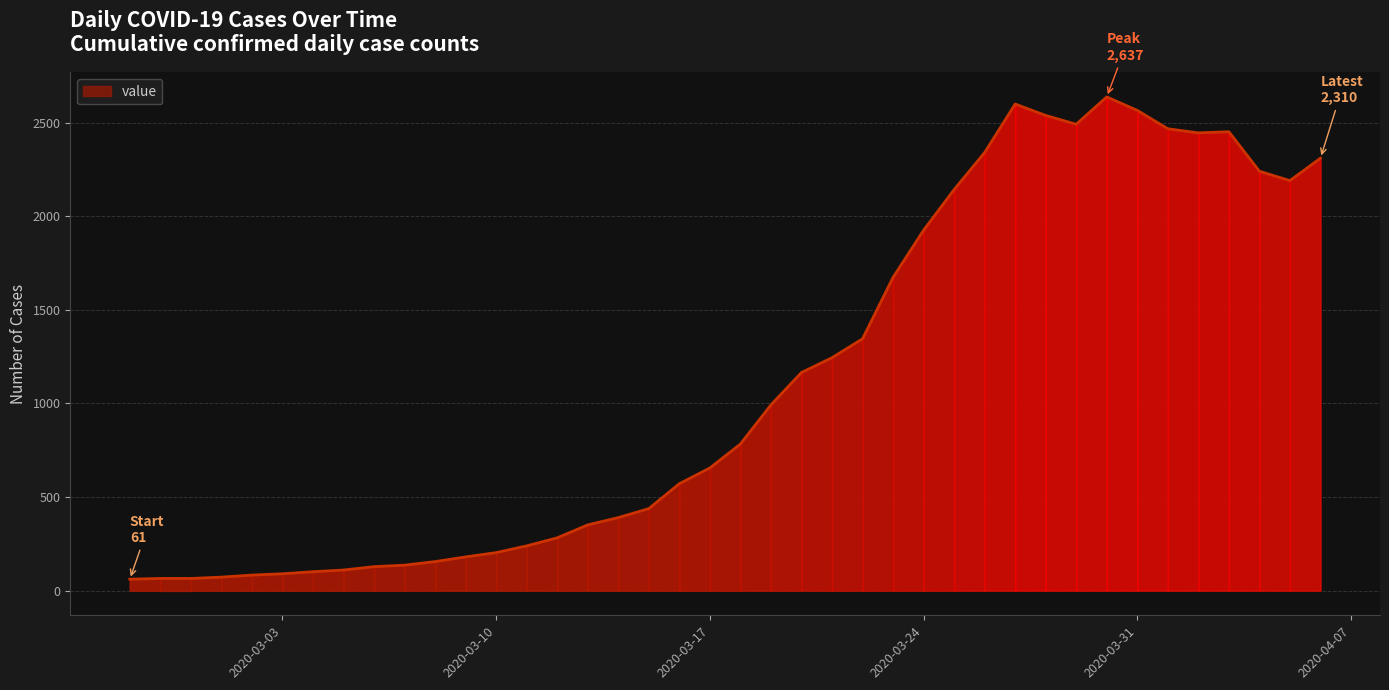

What is the difference between the maximum and minimum values?

2576